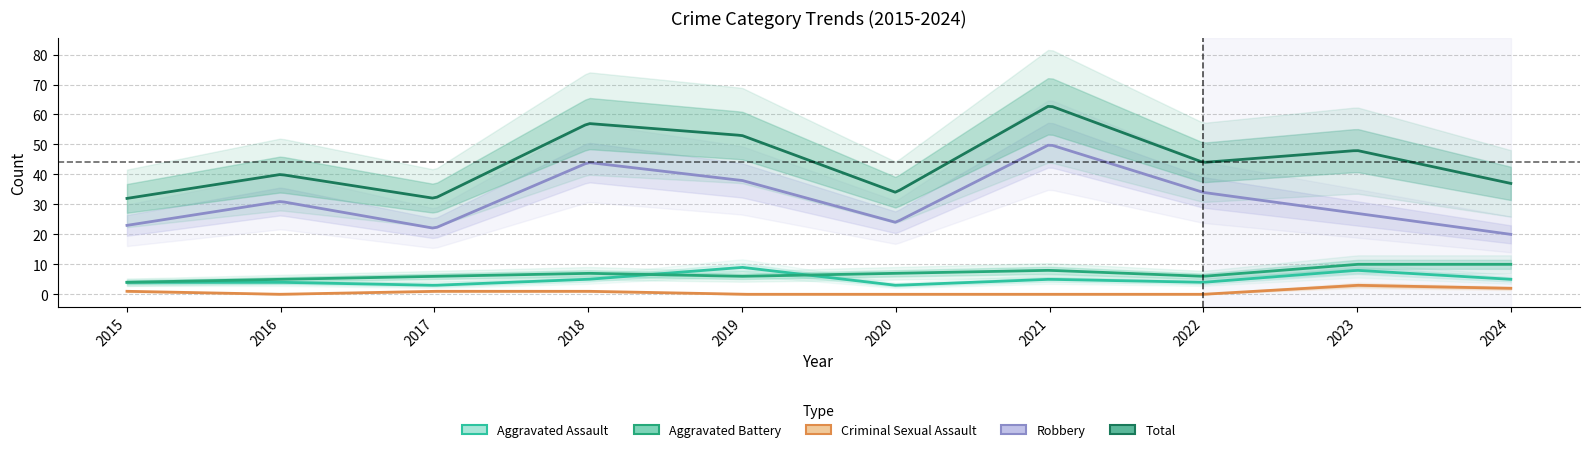

The value of Criminal Sexual Assault at 2023 is 3. True or false?

True